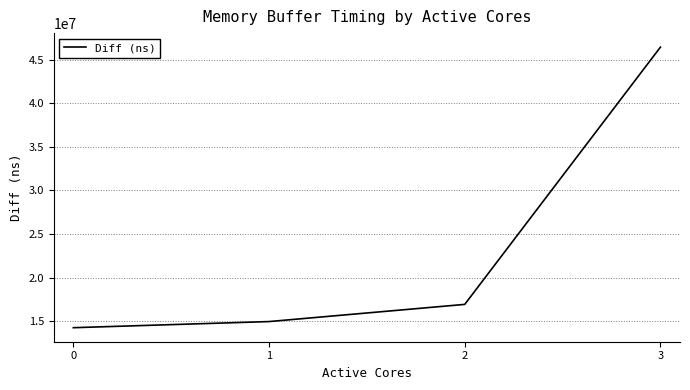

Reading right to left, list all the values displayed in this chart.

3=46448351	2=16915540	1=14943943	0=14240593